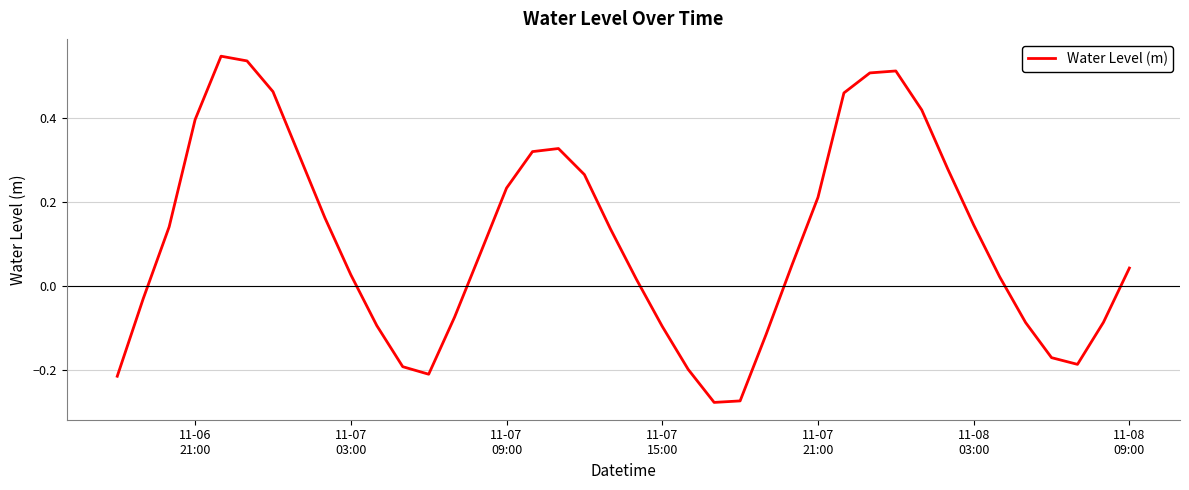

What is the difference between the maximum and minimum values?

0.8